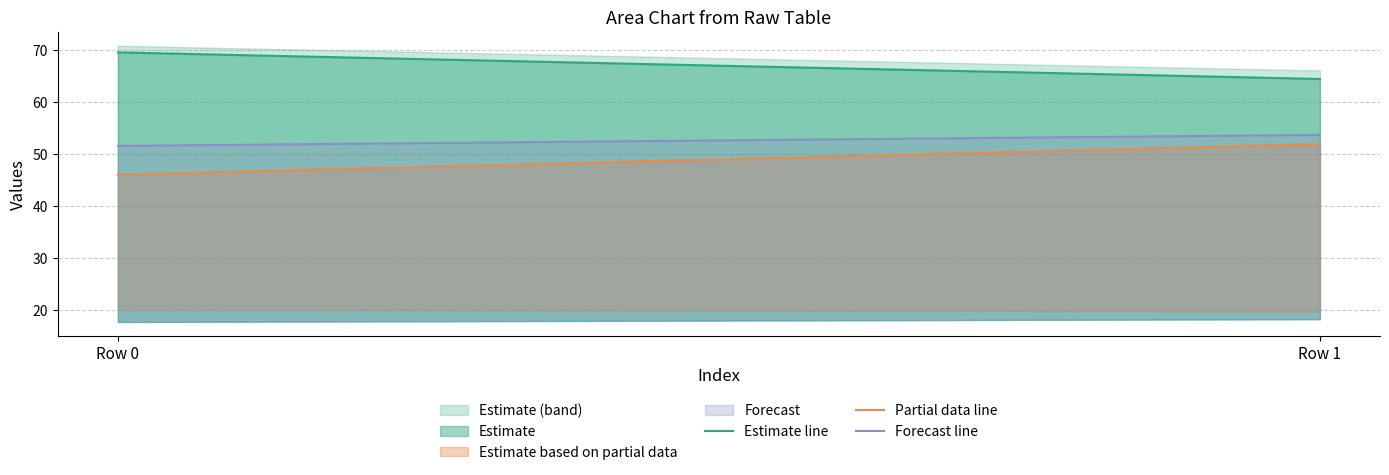

Which series has the widest spread of values?

Partial data line